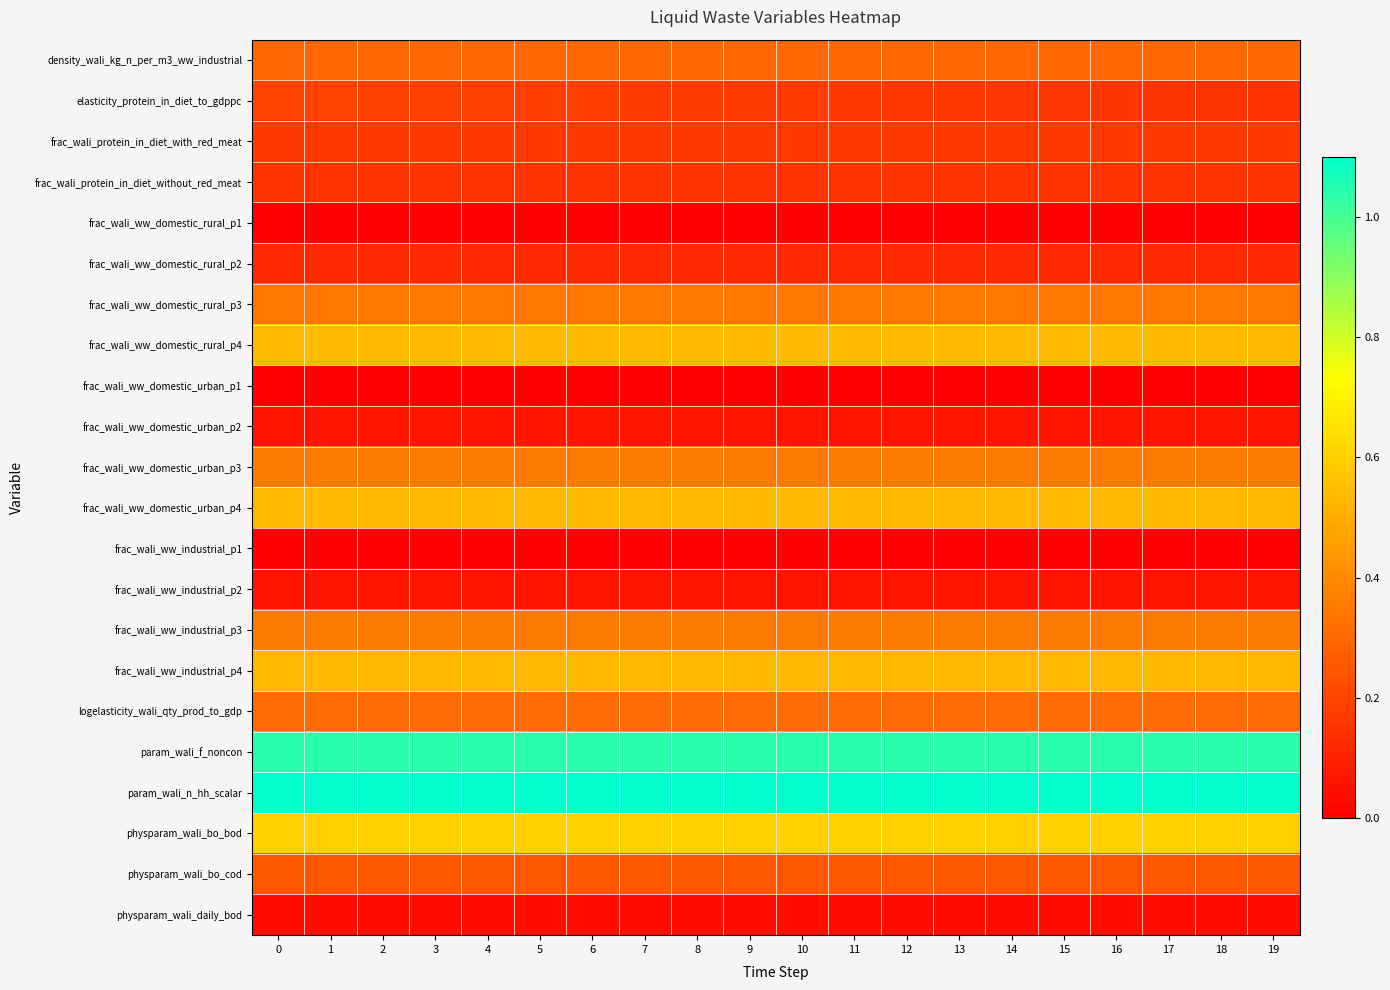

What is the spread (max minus min) of values at 18?

1.1